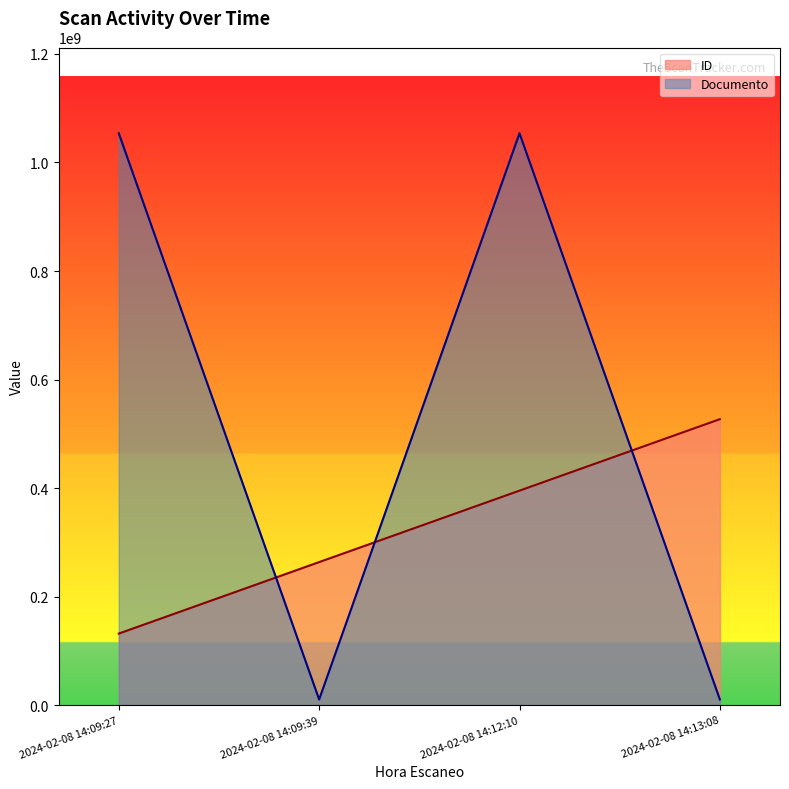

How many categories are shown in the chart?

4